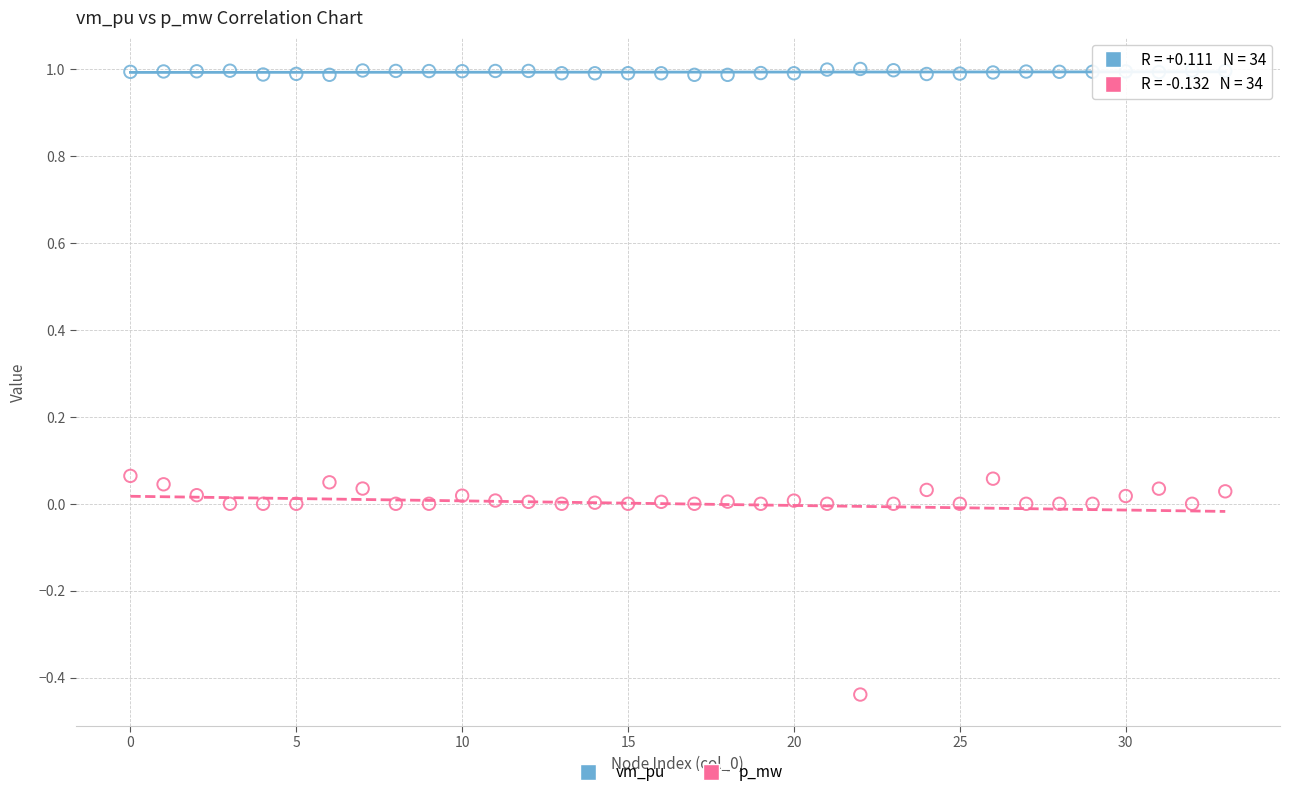

What are all the series names shown in the legend?

vm_pu, p_mw